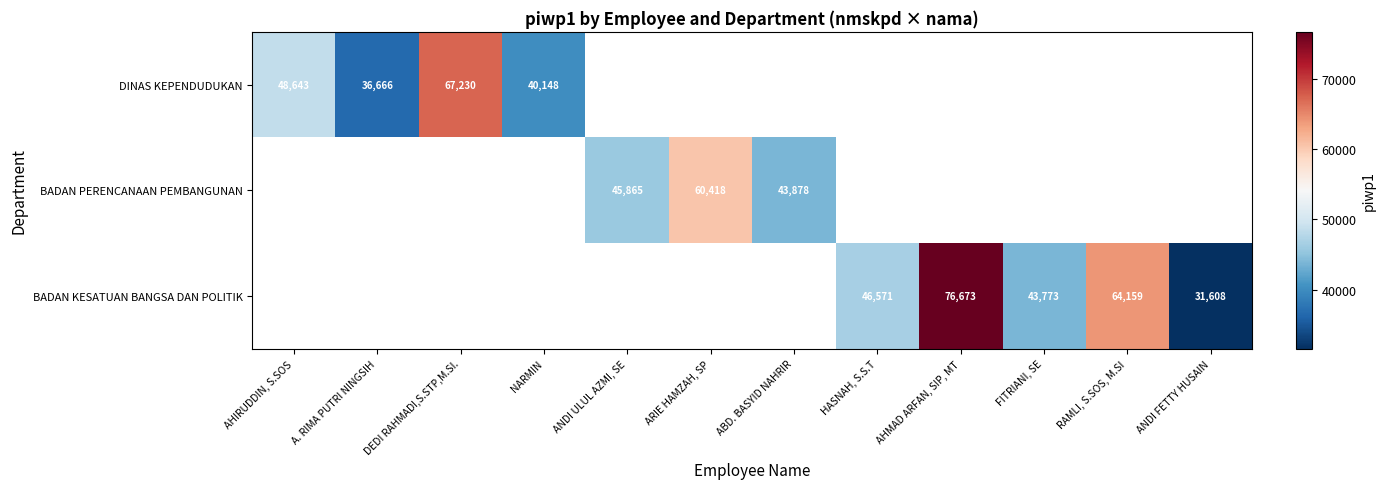

At how many categories does at least one series exceed 60407?

4